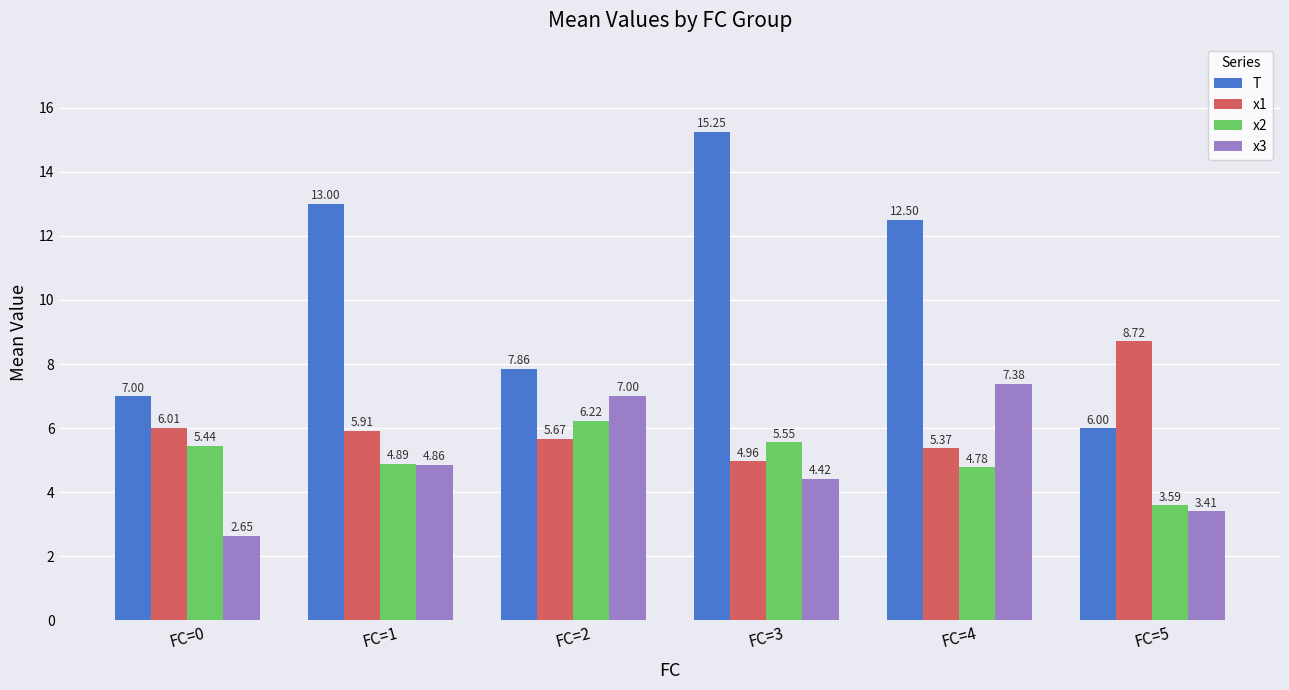

What is the sum of all x2 values?

30.5